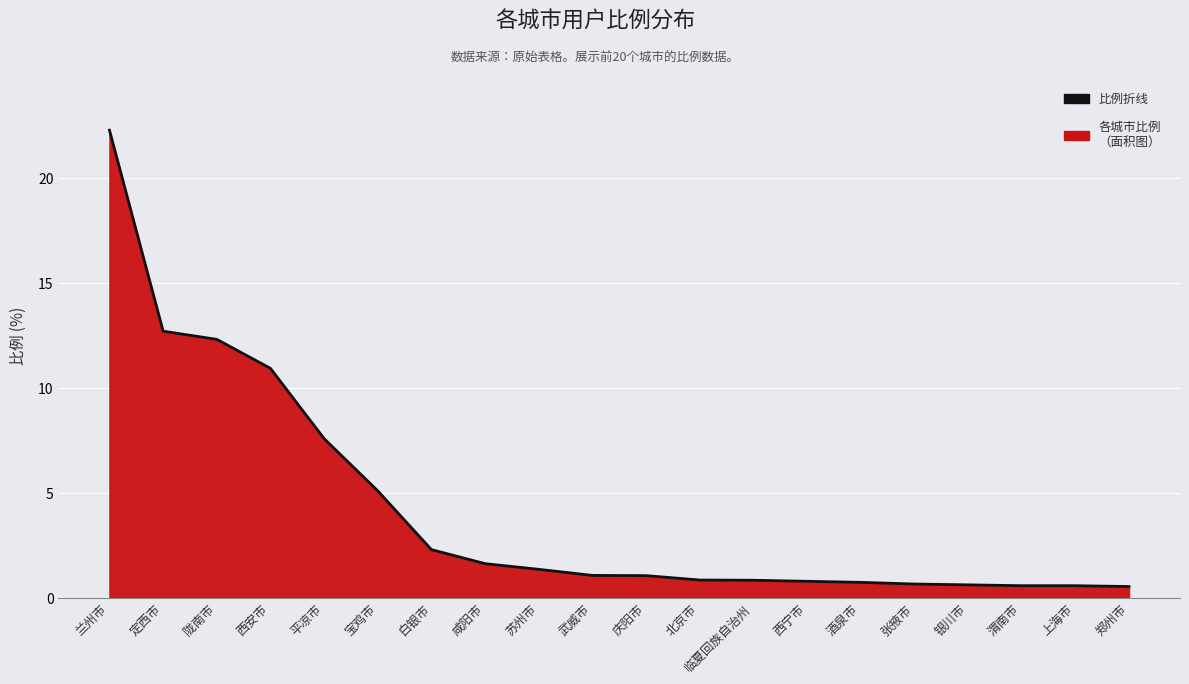

Reading left to right, list all the values displayed in this chart.

兰州市=22.3	定西市=12.7	陇南市=12.3	西安市=10.9	平凉市=7.6	宝鸡市=5.1	白银市=2.3	咸阳市=1.6	苏州市=1.4	武威市=1.1	庆阳市=1.1	北京市=0.9	临夏回族自治州=0.8	西宁市=0.8	酒泉市=0.8	张掖市=0.7	银川市=0.6	渭南市=0.6	上海市=0.6	郑州市=0.6